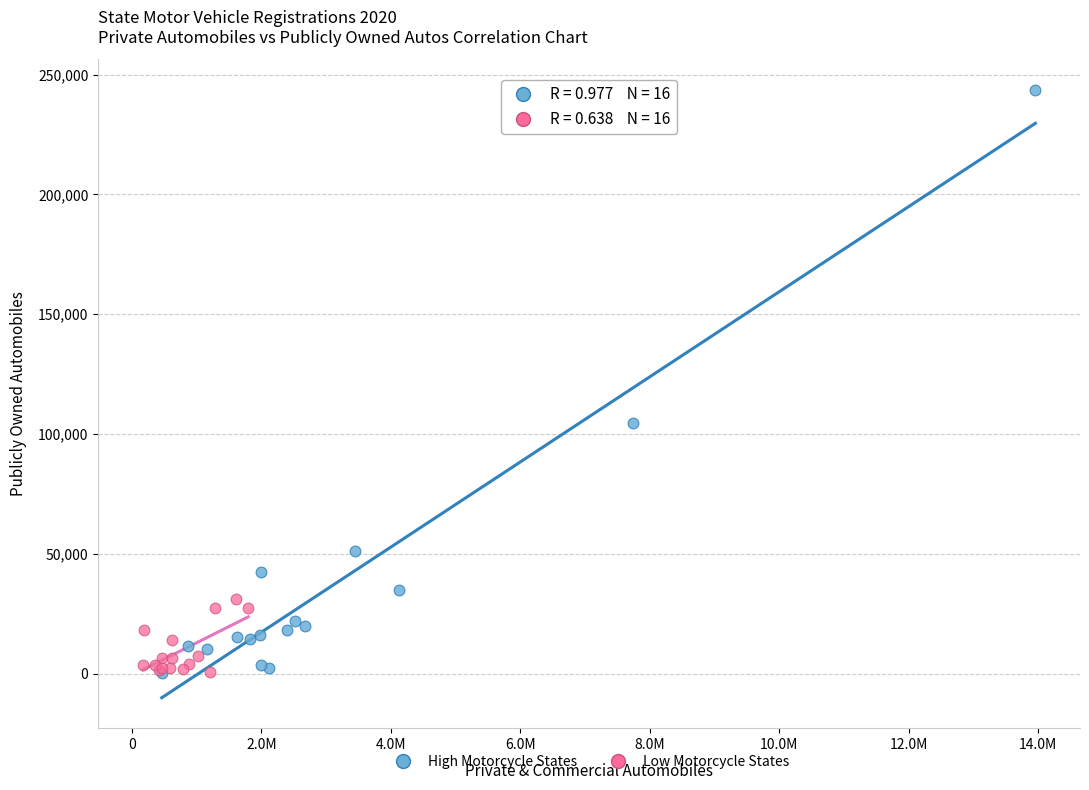

Which series contains the highest Y value?

High Motorcycle States